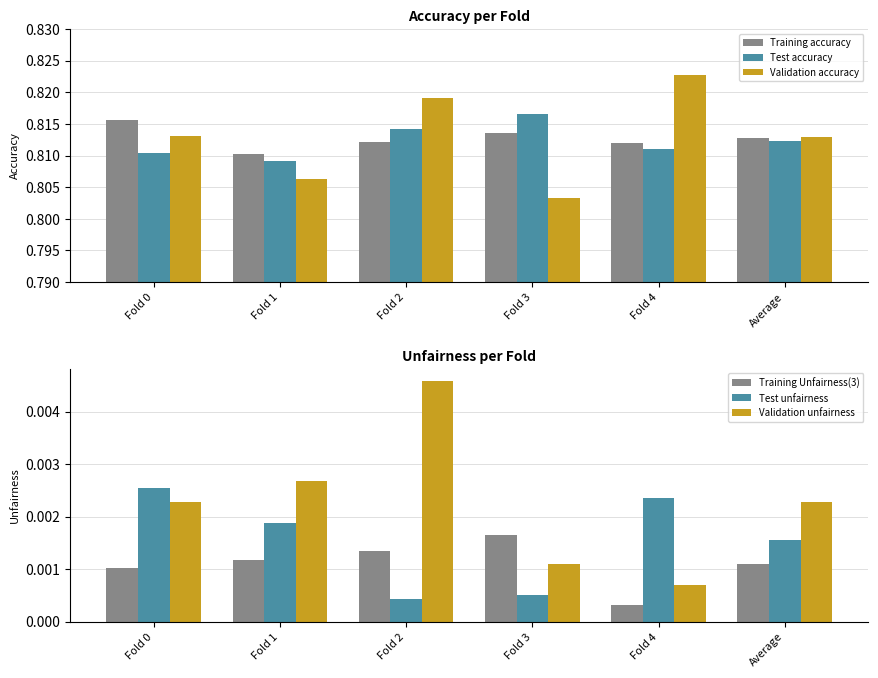

What is the label of the 4th bar from the left?

Fold 3